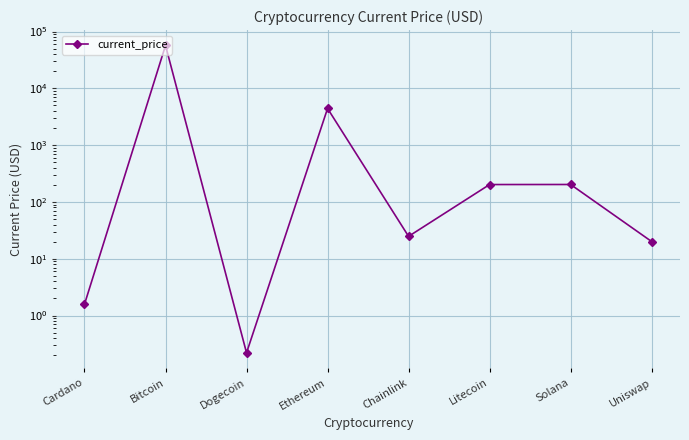

The chart shows a value of 0.4 at Dogecoin. True or false?

False